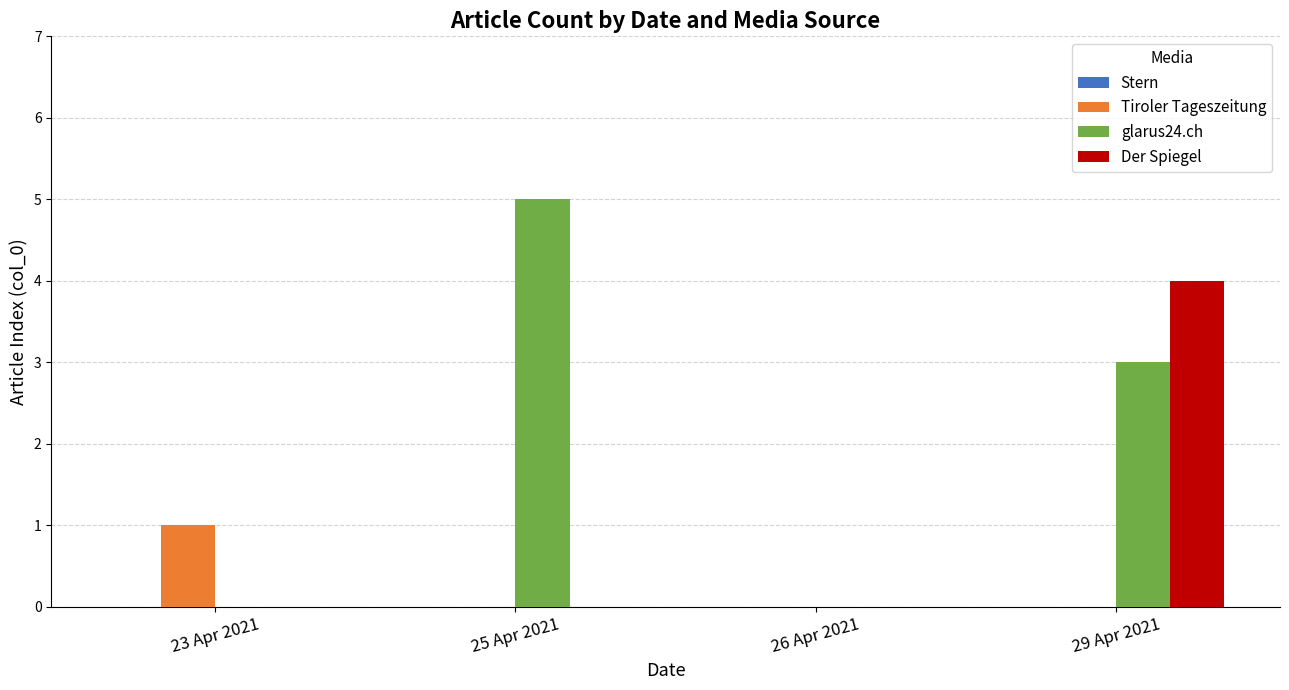

Reading left to right, list all the values displayed in this chart.

Tiroler Tageszeitung: 23 Apr 2021=1	25 Apr 2021=0	26 Apr 2021=0	29 Apr 2021=0
glarus24.ch: 23 Apr 2021=0	25 Apr 2021=5	26 Apr 2021=0	29 Apr 2021=3
Der Spiegel: 23 Apr 2021=0	25 Apr 2021=0	26 Apr 2021=0	29 Apr 2021=4